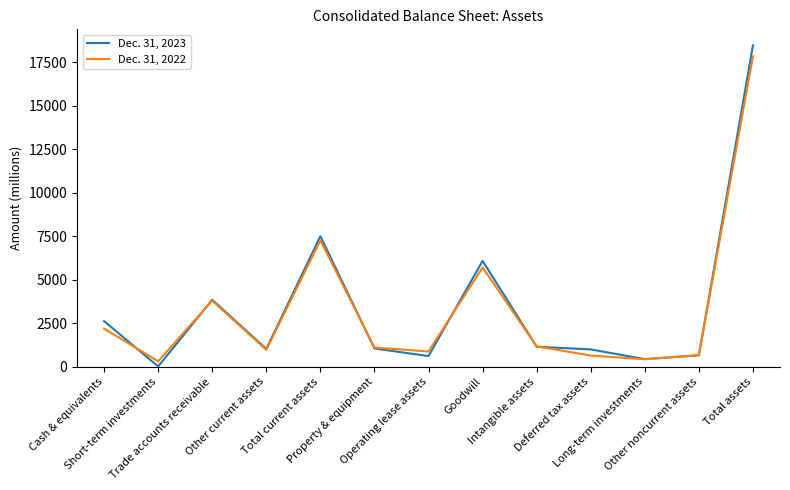

List the series in order of their peak value, lowest first.

Dec. 31, 2022, Dec. 31, 2023